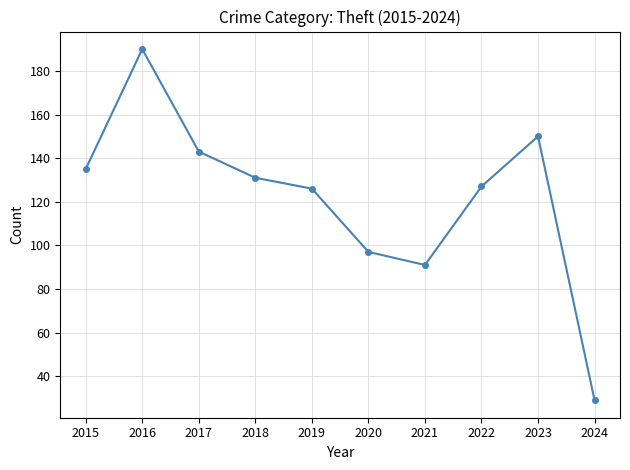

Does the chart have visible grid lines?

Yes